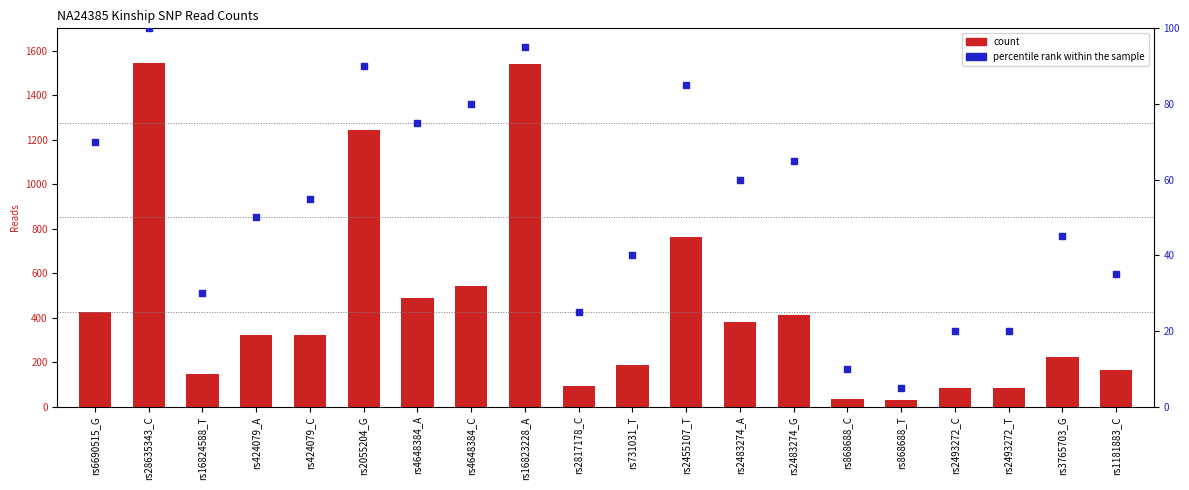

What is the total value across all series at rs3765703_G?

266